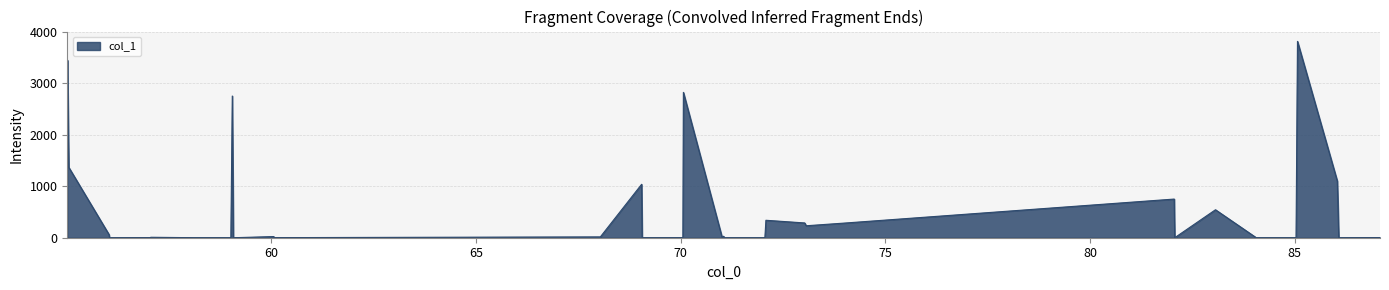

What is the maximum value shown in the chart?

3814.9